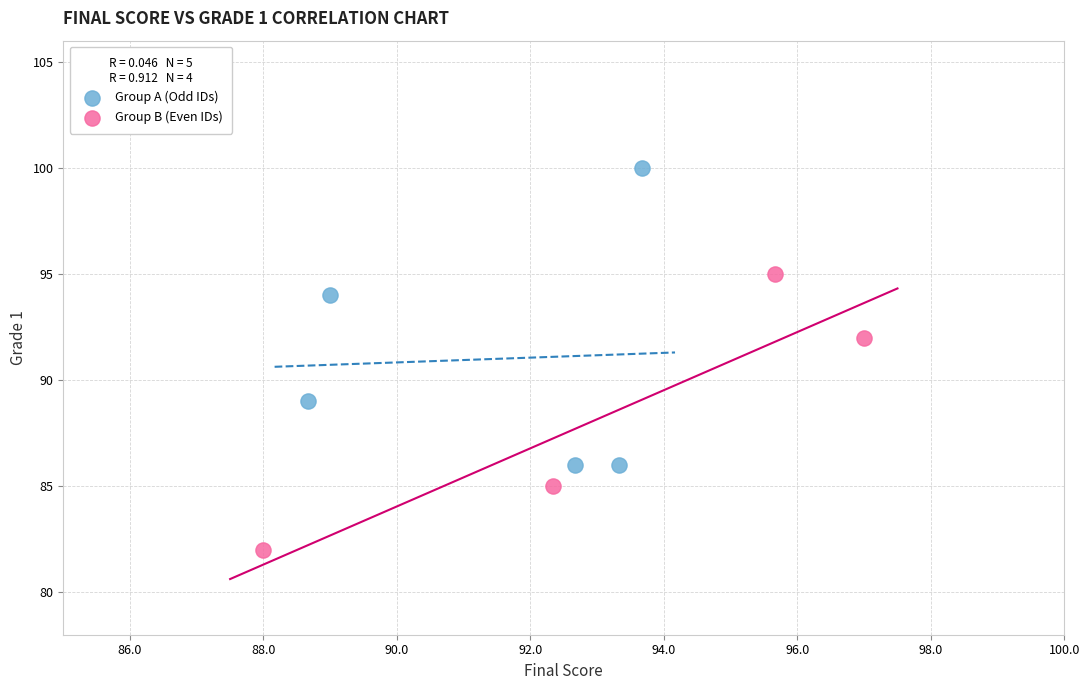

What are all the series names shown in the legend?

Group A (Odd IDs), Group B (Even IDs)